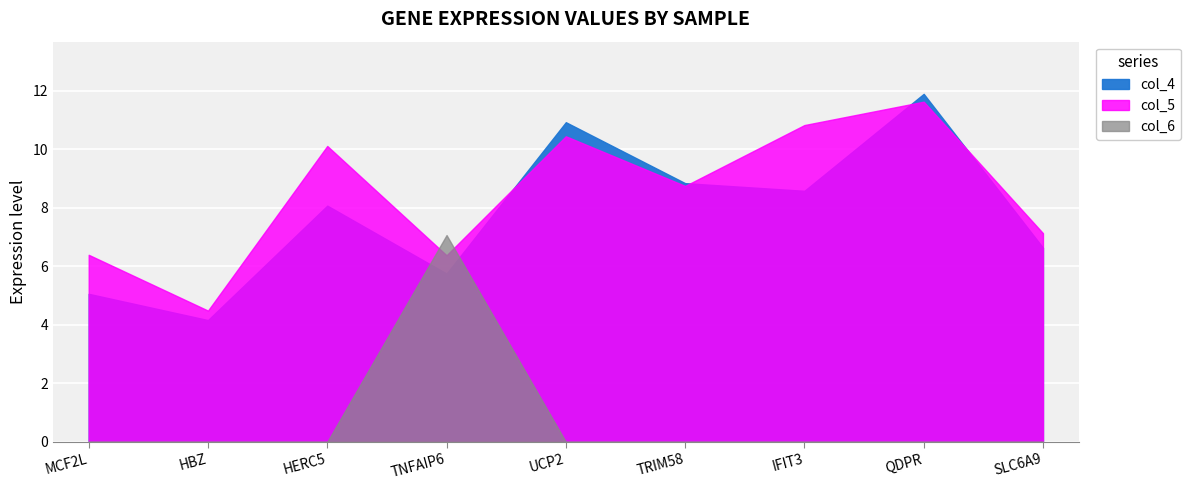

At TNFAIP6, list the series in order from smallest to largest.

col_4, col_5, col_6